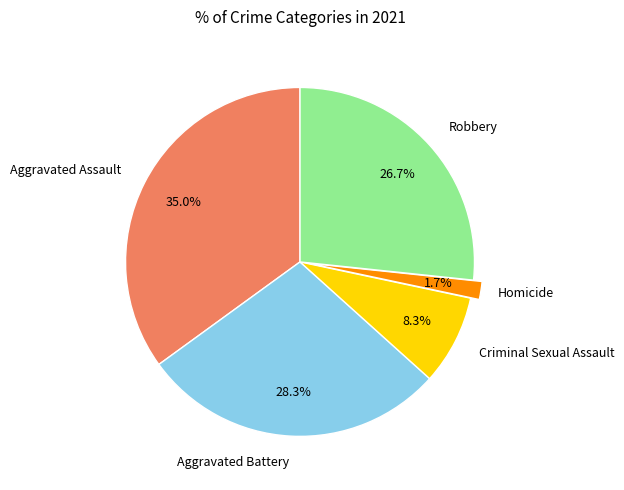

Is there a majority slice in this chart?

No